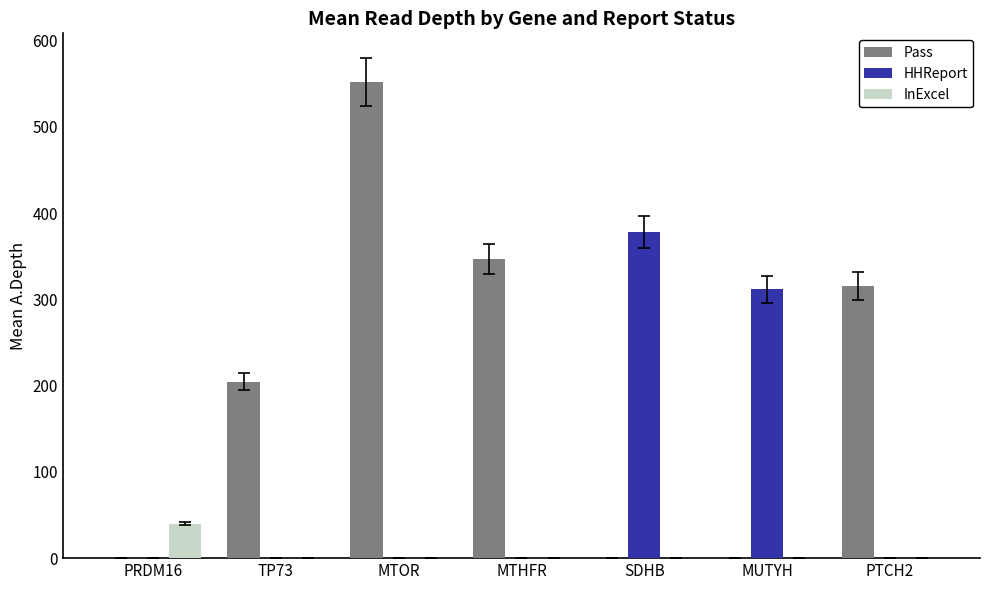

Reading left to right, list all the values displayed in this chart.

Pass: 0.0	204.8	552.0	346.5	0.0	0.0	315.7
HHReport: 0.0	0.0	0.0	0.0	378.0	312.0	0.0
InExcel: 40.0	0.0	0.0	0.0	0.0	0.0	0.0